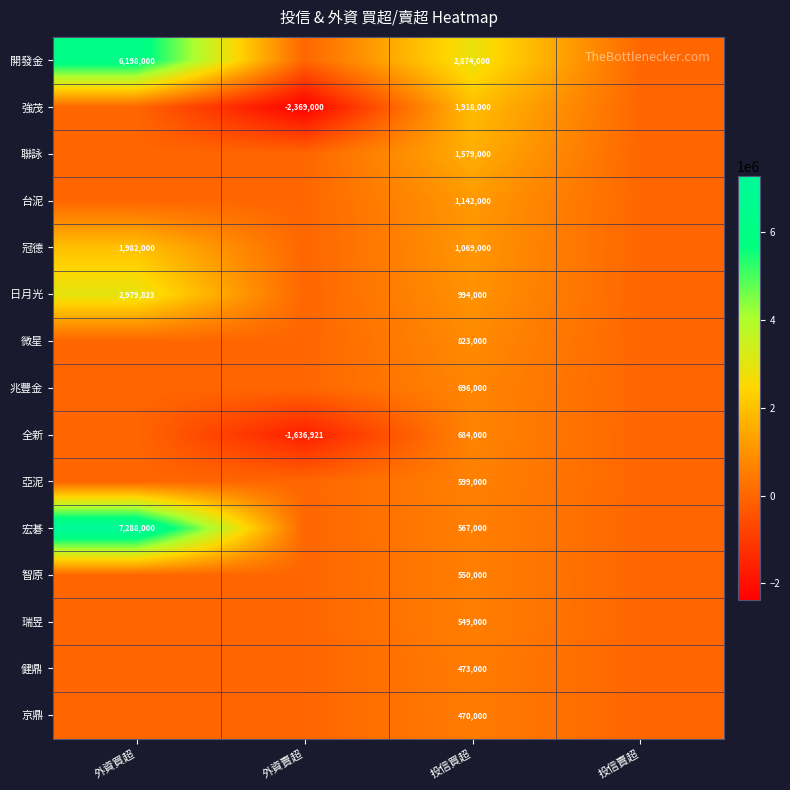

The 日月光 series shows 1585403 at 外資買超. True or false?

False